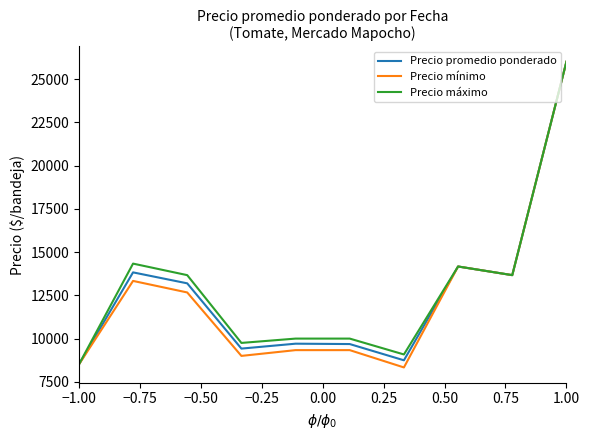

In Precio promedio ponderado, how many points are higher than both neighbors (excluding endpoints)?

3